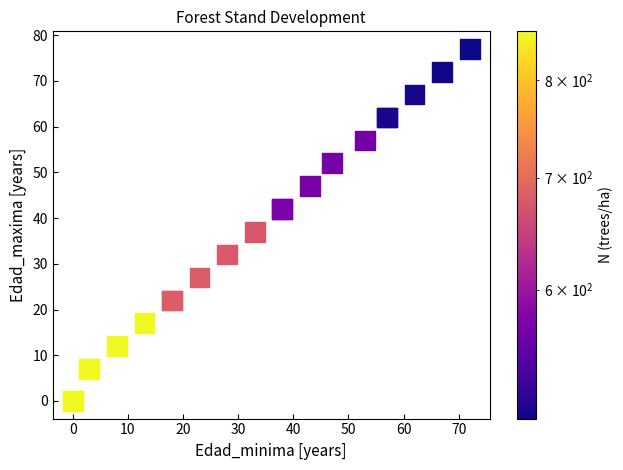

What Y value in the scatter plot is closest to 38?

37